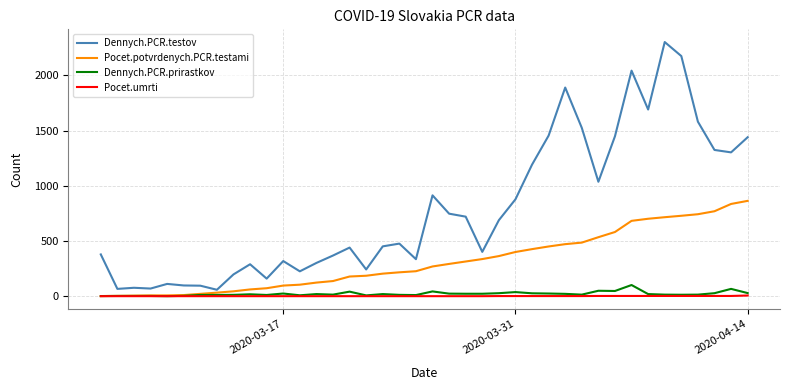

What is the maximum value shown in the chart?

2301